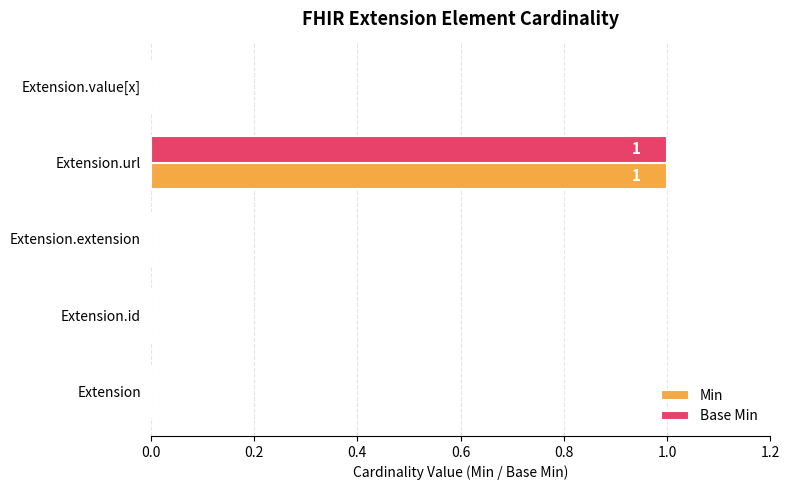

How many Base Min values are between 0 and 1?

5